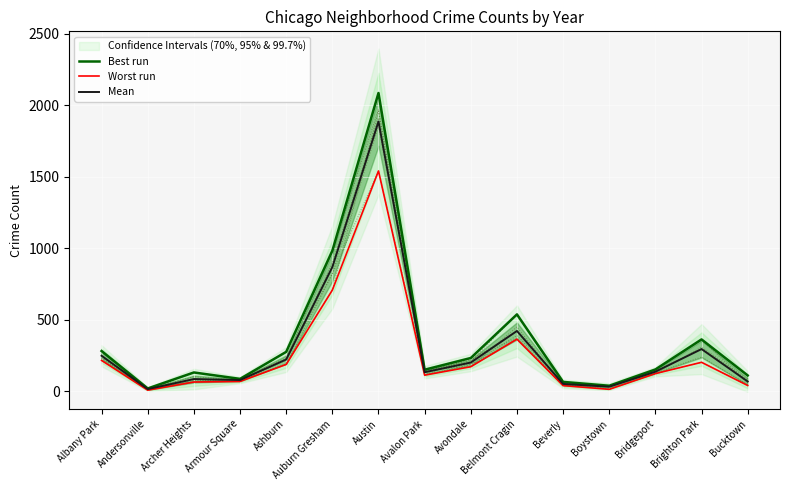

True or false: Mean and Best run cross at least once.

False